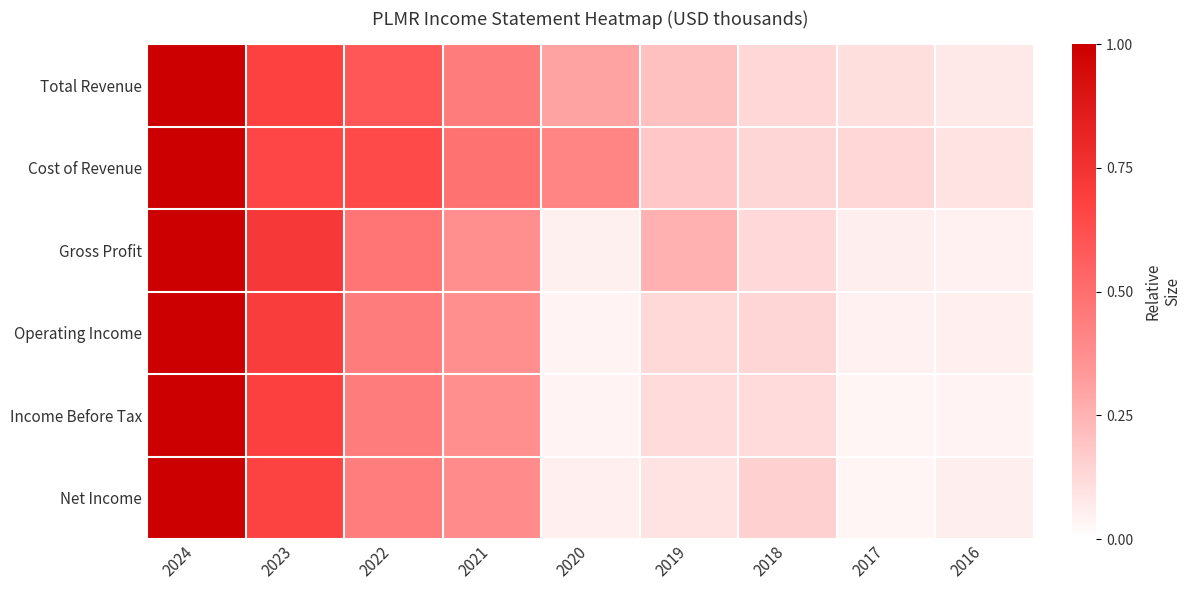

Reading left to right, what are all the values shown in this chart?

Total Revenue: 2024=1.0	2023=0.7	2022=0.6	2021=0.4	2020=0.3	2019=0.2	2018=0.1	2017=0.1	2016=0.1
Cost of Revenue: 2024=1.0	2023=0.7	2022=0.6	2021=0.5	2020=0.4	2019=0.2	2018=0.1	2017=0.1	2016=0.1
Gross Profit: 2024=1.0	2023=0.7	2022=0.5	2021=0.4	2020=0.0	2019=0.3	2018=0.1	2017=0.1	2016=0.0
Operating Income: 2024=1.0	2023=0.7	2022=0.4	2021=0.4	2020=0.0	2019=0.1	2018=0.1	2017=0.0	2016=0.1
Income Before Tax: 2024=1.0	2023=0.7	2022=0.4	2021=0.4	2020=0.0	2019=0.1	2018=0.1	2017=0.0	2016=0.0
Net Income: 2024=1.0	2023=0.7	2022=0.4	2021=0.4	2020=0.1	2019=0.1	2018=0.2	2017=0.0	2016=0.1